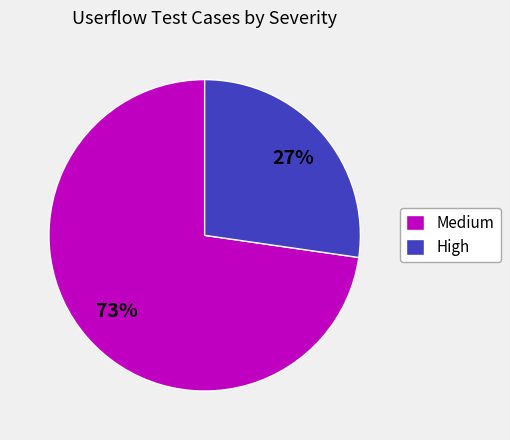

Is it true that High is 13% of the pie?

False